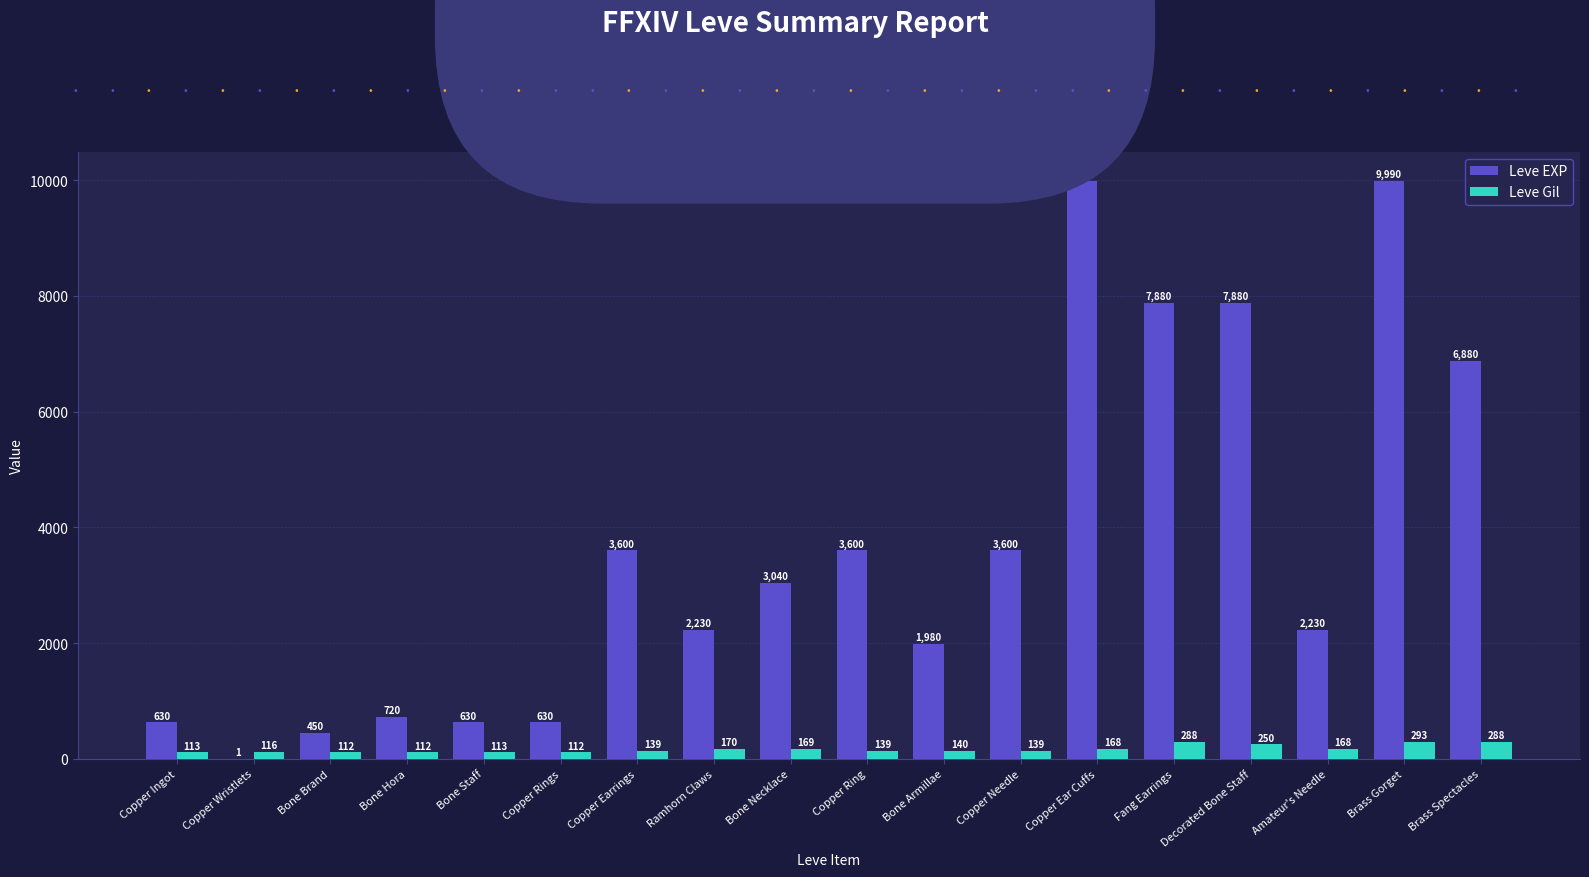

What is the sum of all Leve EXP values?

65961